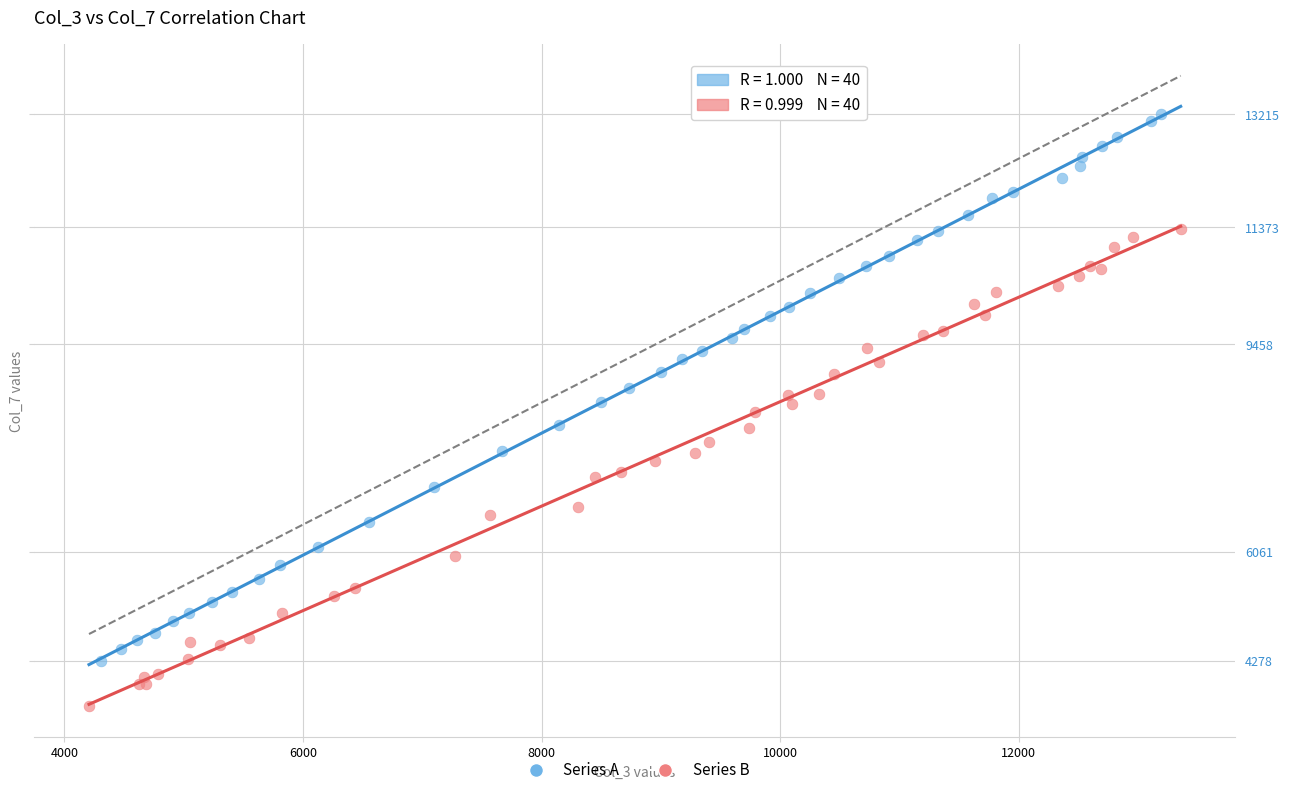

Which series has the largest Y range (max minus min)?

Series A